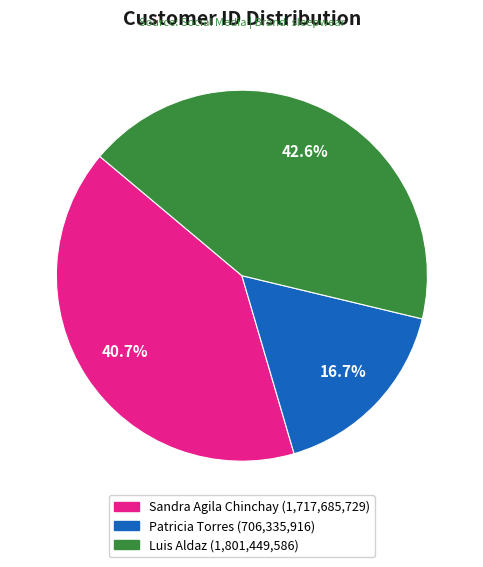

To the nearest percent, what is the difference between the Luis Aldaz and Patricia Torres slice percentages?

26%